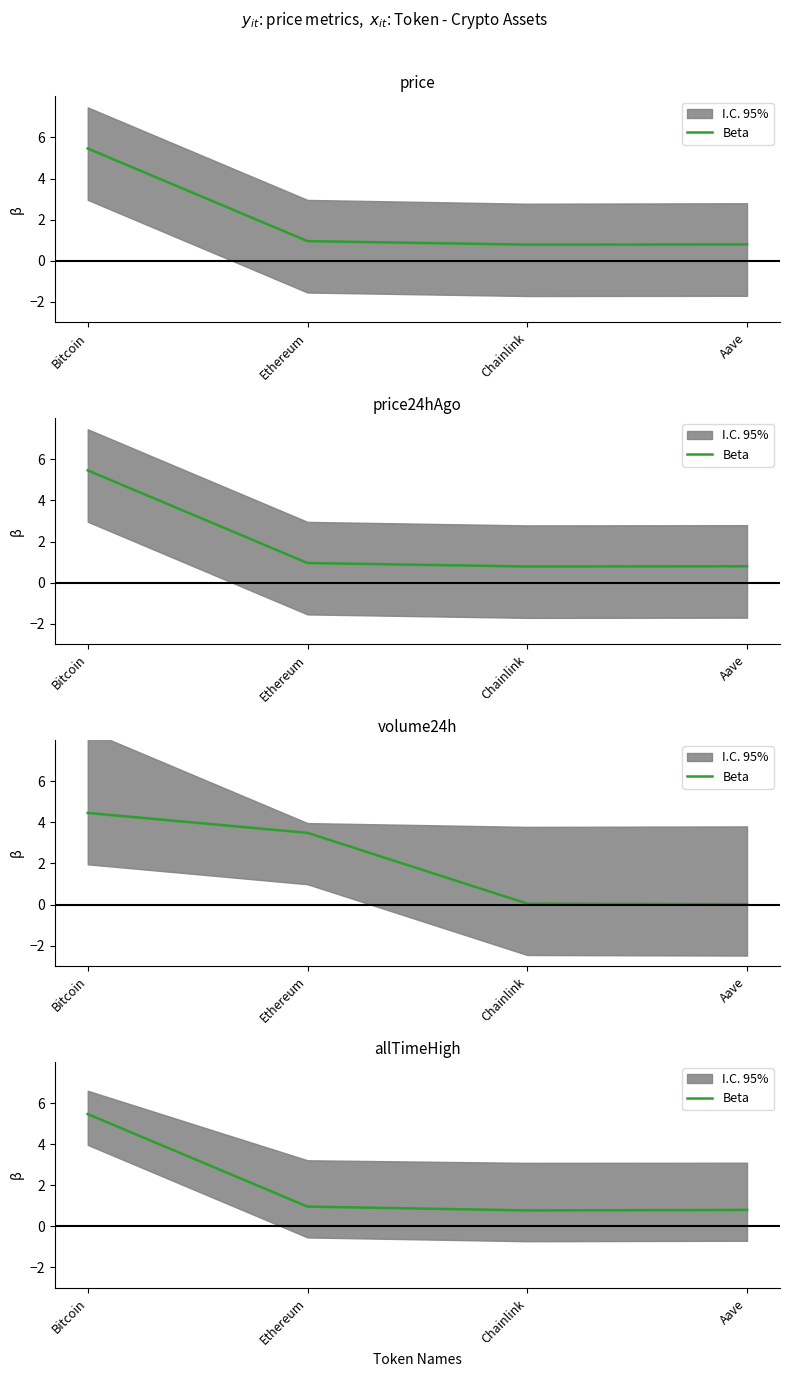

What is the sum of the values at Chainlink and Bitcoin?

6.2